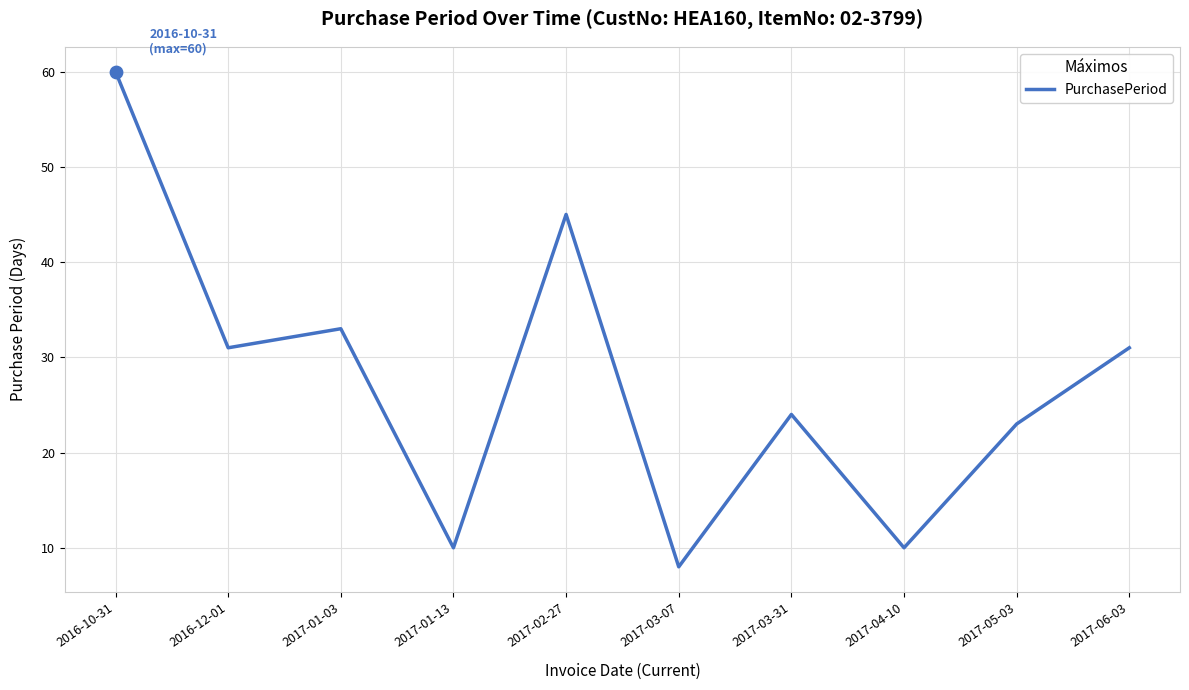

What is the ratio of the value at 2017-06-03 to the value at 2016-12-01?

1.0